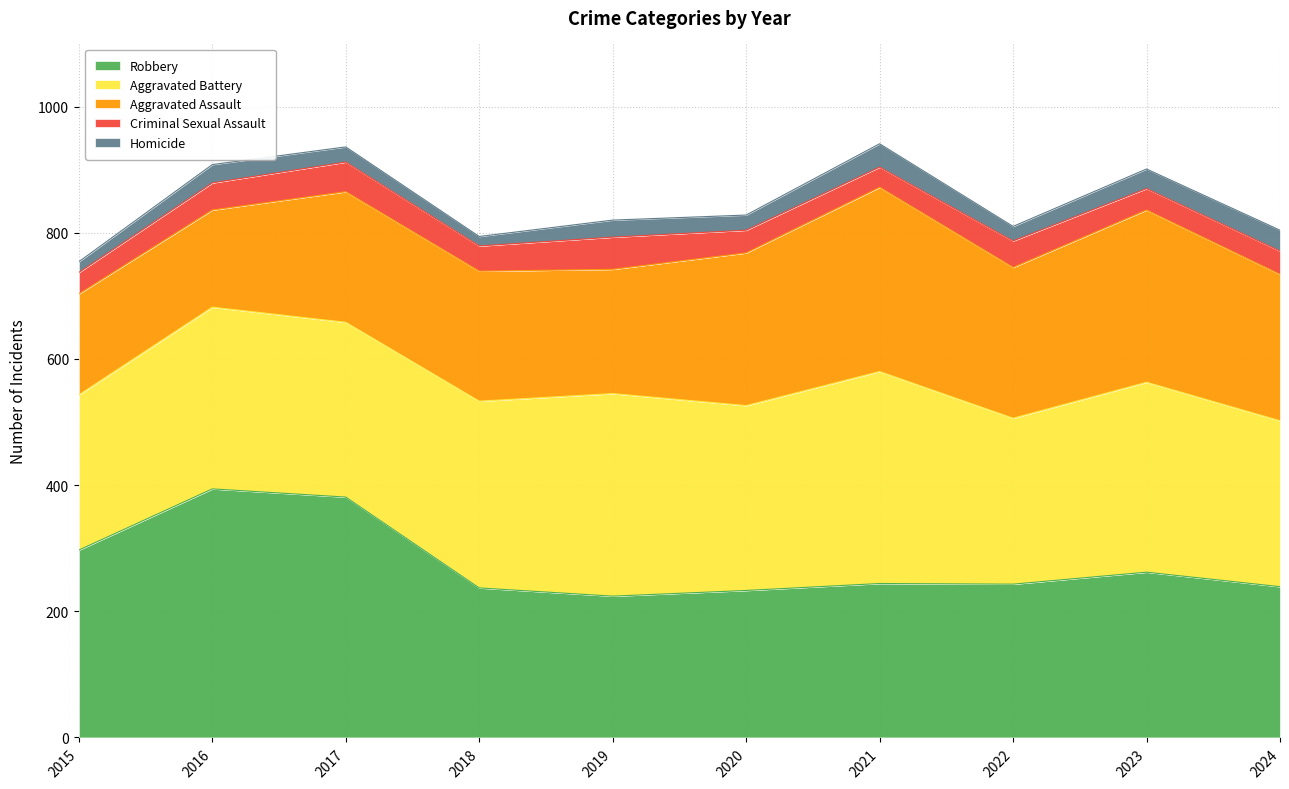

Reading left to right, extract all data points from this chart.

Robbery: 297	394	381	237	224	233	244	243	262	239
Aggravated Battery: 246	288	277	296	321	293	336	263	301	263
Aggravated Assault: 160	154	207	206	197	242	292	239	273	232
Criminal Sexual Assault: 34	43	47	40	51	36	32	42	34	37
Homicide: 17	29	24	15	27	24	37	23	31	33